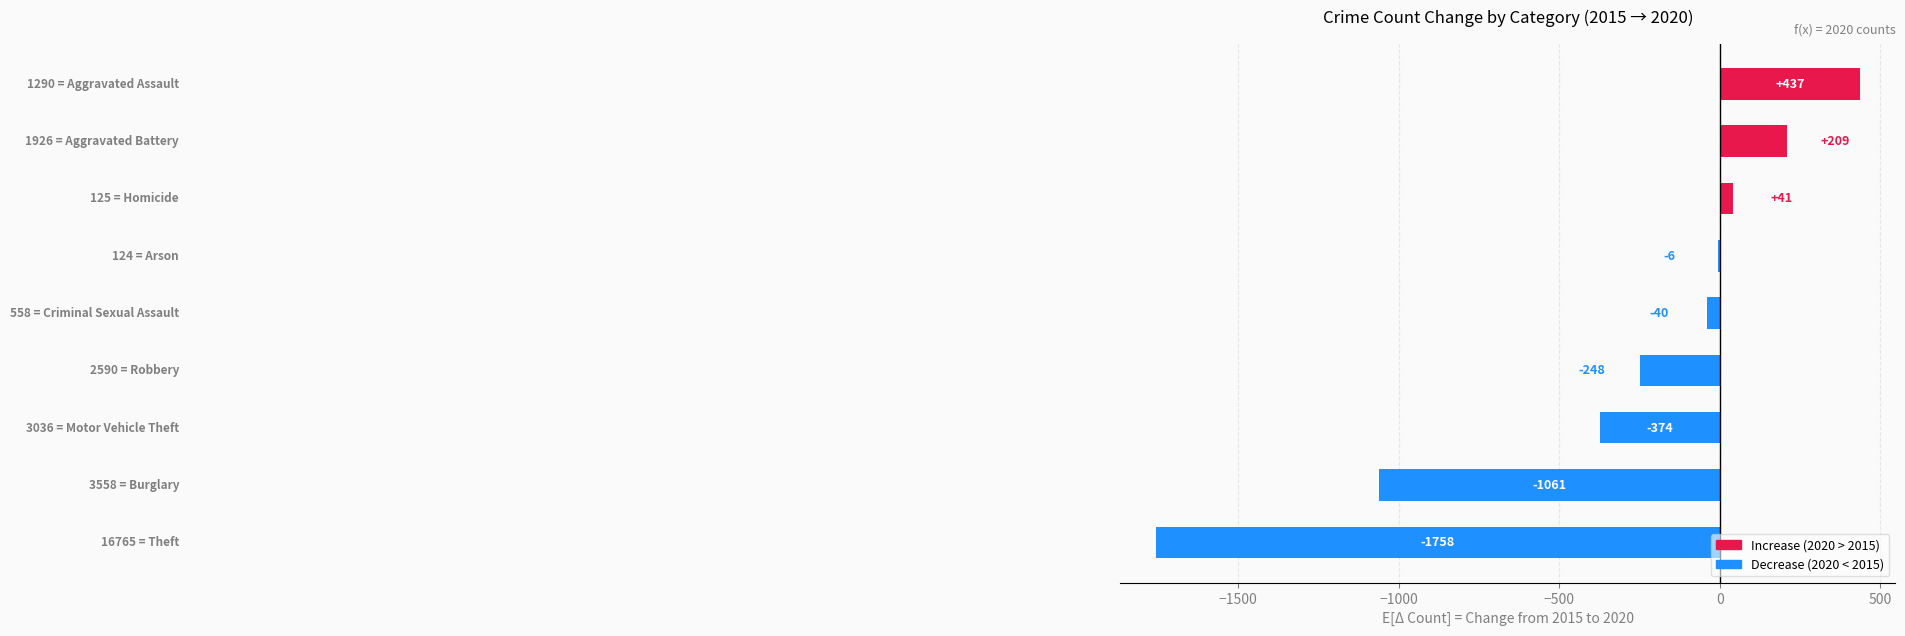

Does the chart contain stacked bars?

No